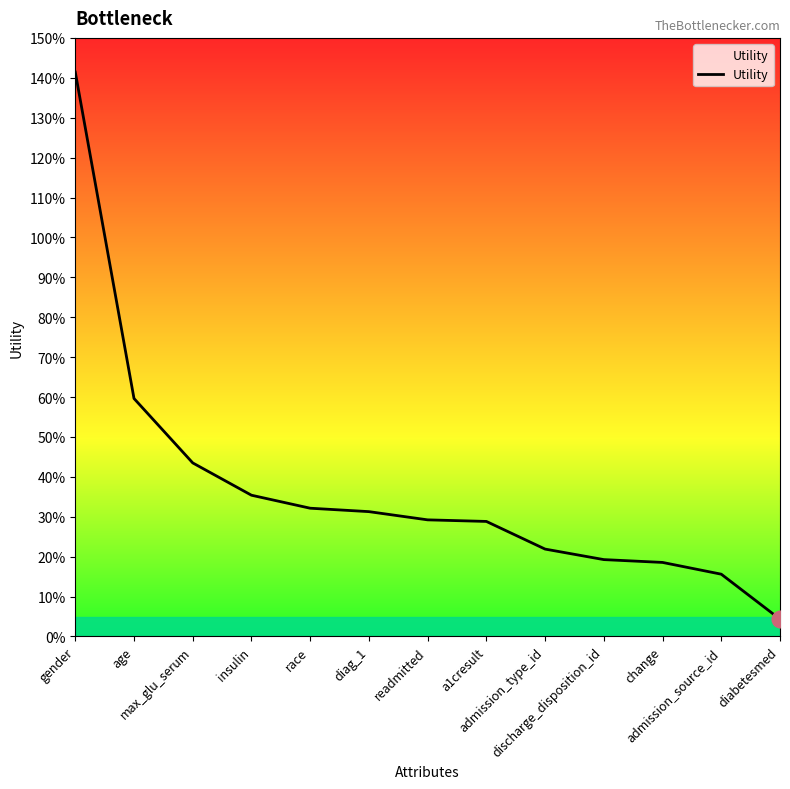

Reading left to right, what are all the values shown in this chart?

1.4	0.6	0.4	0.4	0.3	0.3	0.3	0.3	0.2	0.2	0.2	0.2	0.0